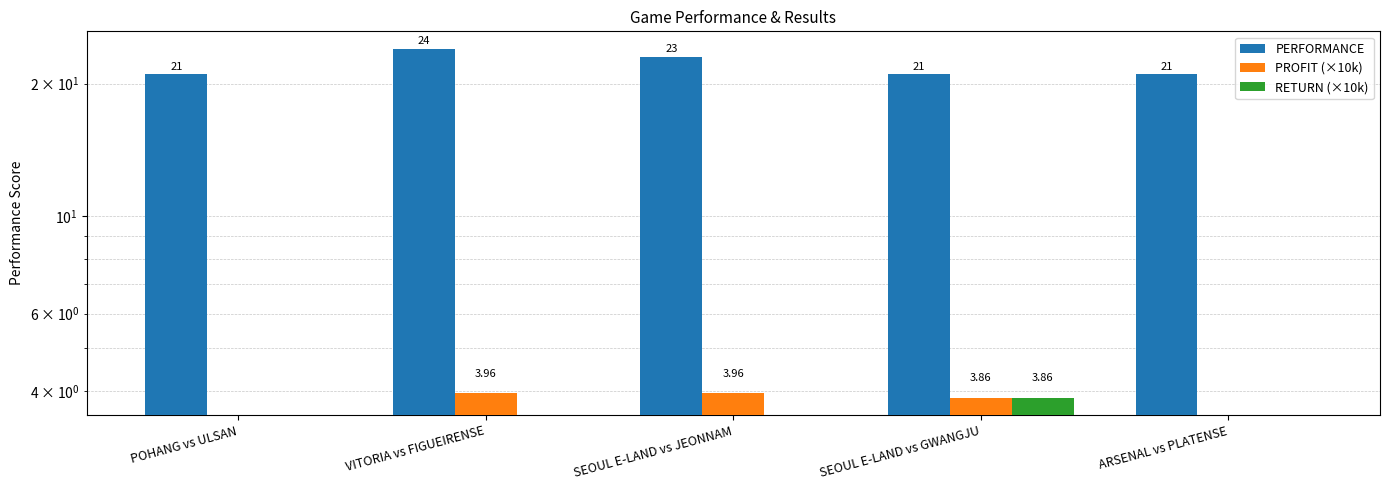

Reading left to right, list all the values displayed in this chart.

PERFORMANCE: 21.0	24.0	23.0	21.0	21.0
PROFIT (×10k): 0.0	4.0	4.0	3.9	0.0
RETURN (×10k): 0.0	0.0	0.0	3.9	0.0